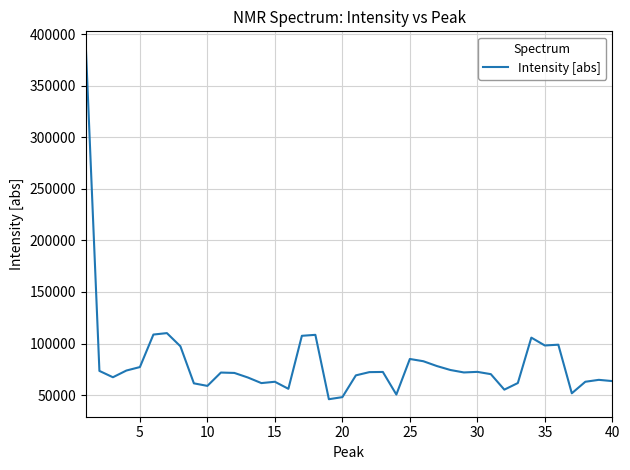

What is the sum of all values?

3275641.9